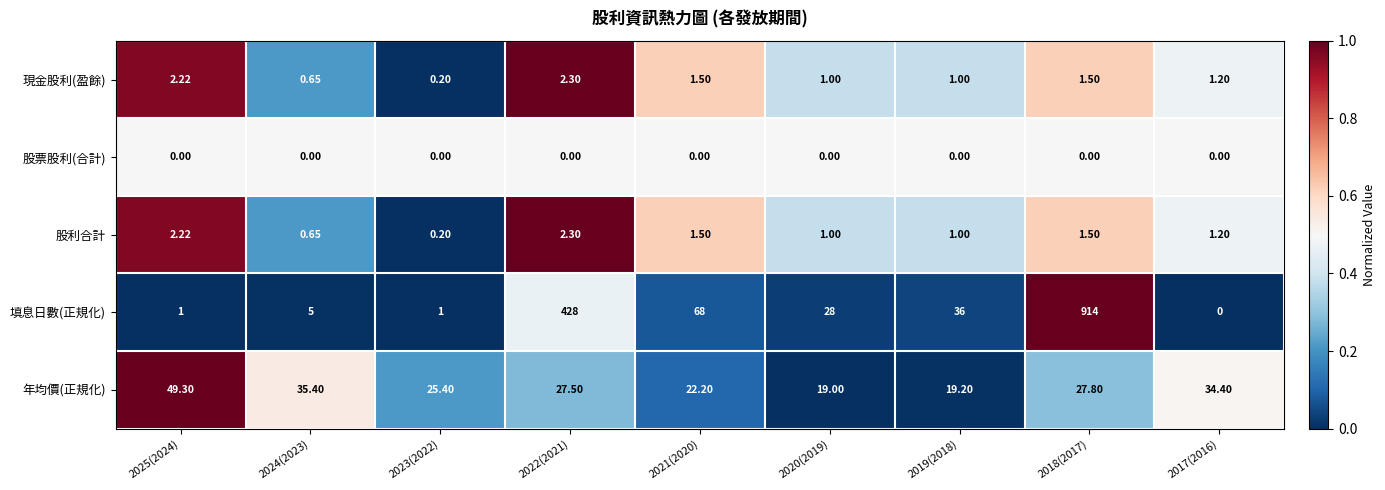

Which series has the largest range (max minus min)?

填息日數(正規化)